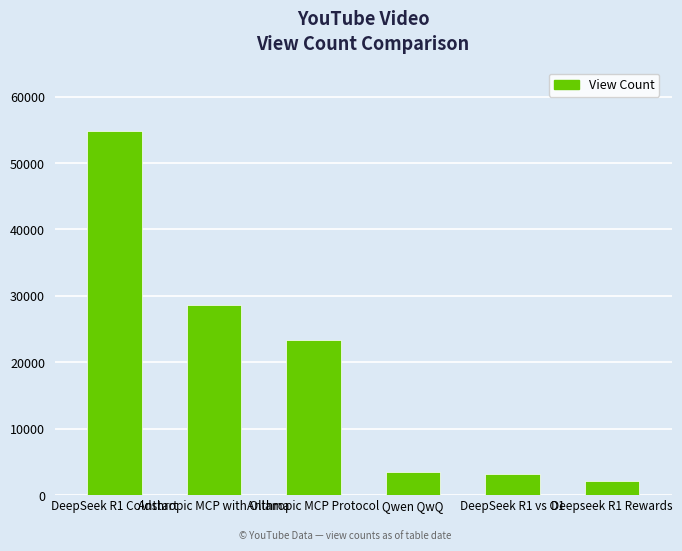

What is the value of the 3rd bar from the left?

23350